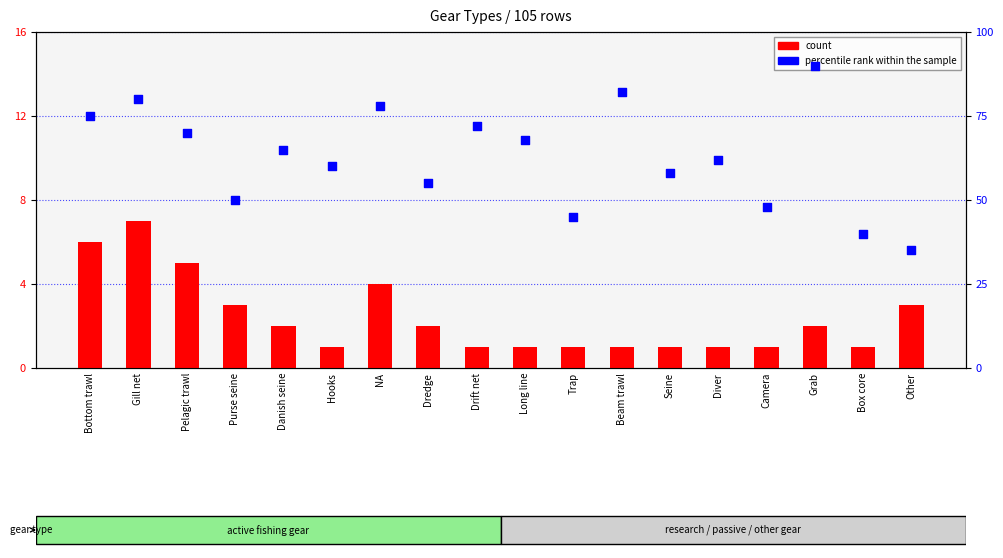

Which series reaches the maximum Y coordinate?

percentile rank within the sample